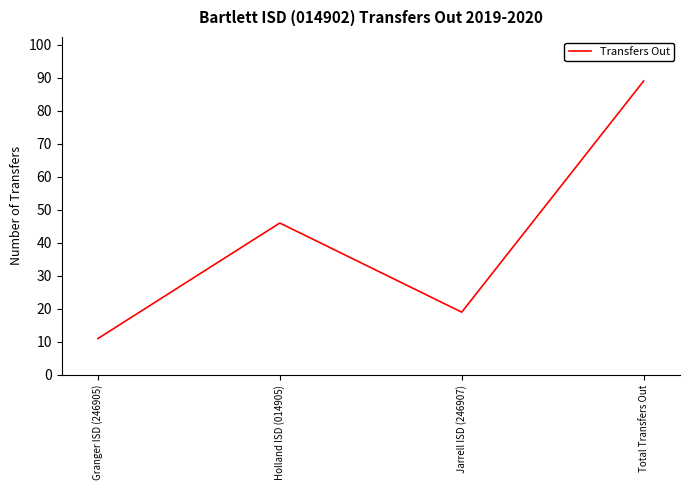

Reading left to right, list all the values displayed in this chart.

11	46	19	89